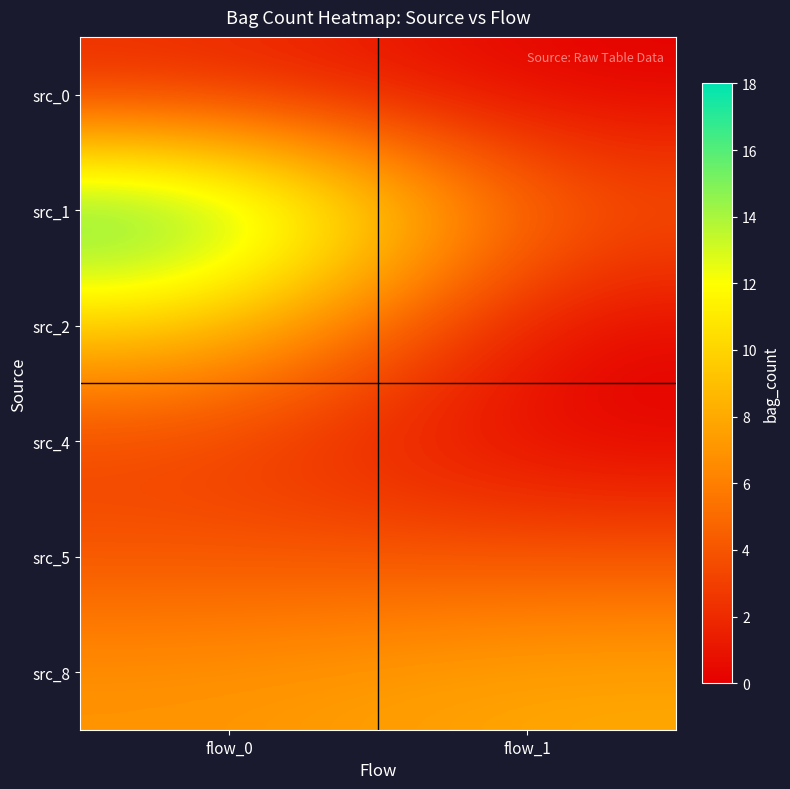

Reading right to left, extract all data points from this chart.

src_0: flow_1=0	flow_0=2
src_1: flow_1=4	flow_0=18
src_2: flow_1=0	flow_0=10
src_4: flow_1=0	flow_0=3
src_5: flow_1=4	flow_0=4
src_8: flow_1=8	flow_0=7